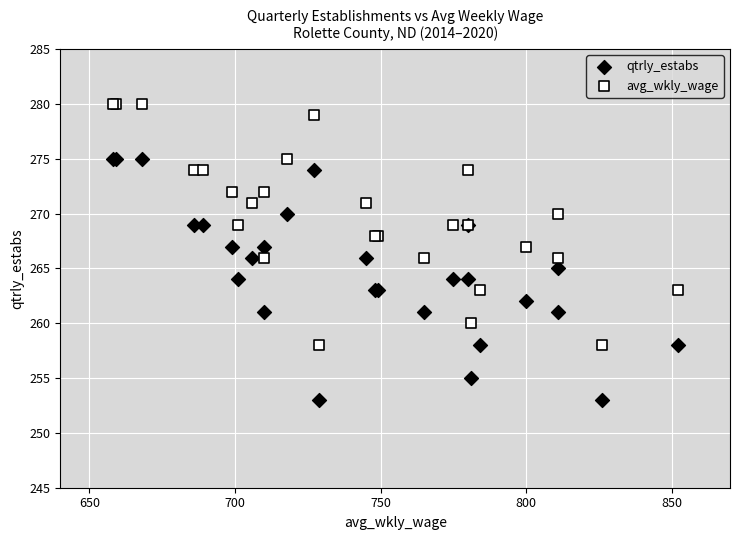

Which series contains the lowest Y value?

qtrly_estabs